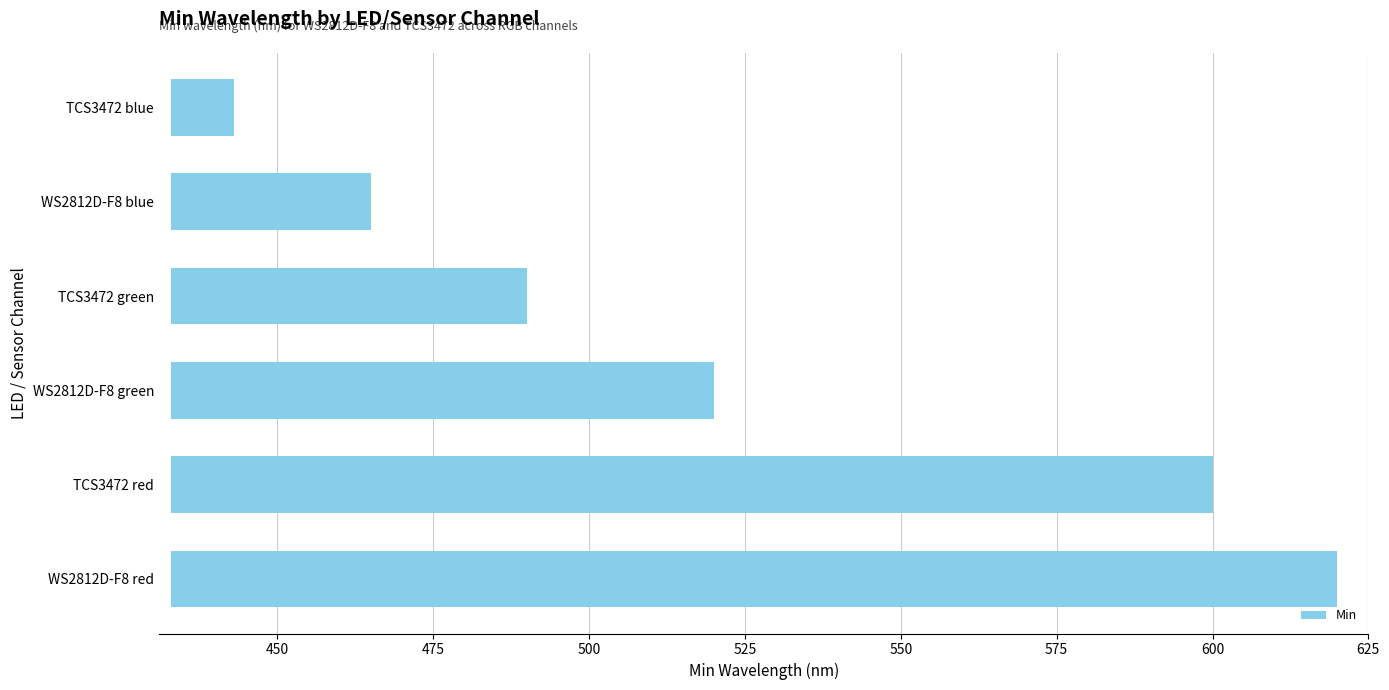

What is the ratio of the value at WS2812D-F8 blue to the value at WS2812D-F8 green?

0.4